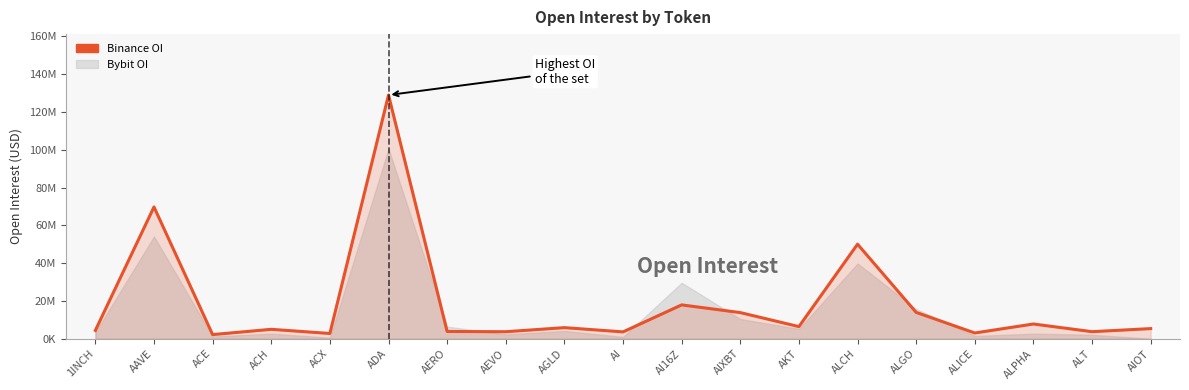

What is the approximate value at AI, to the nearest 10?

3620650